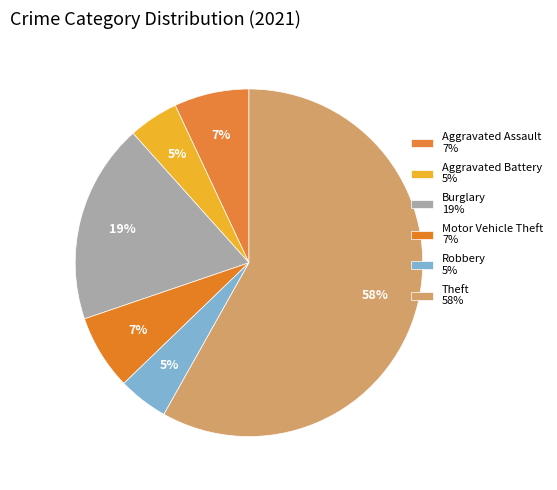

Count the number of slices in the pie.

6